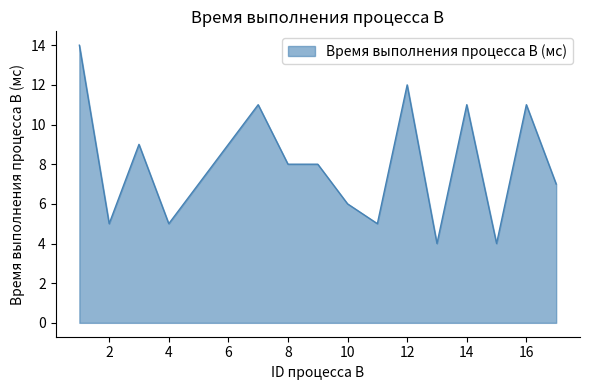

What is the difference between the maximum and minimum values?

10